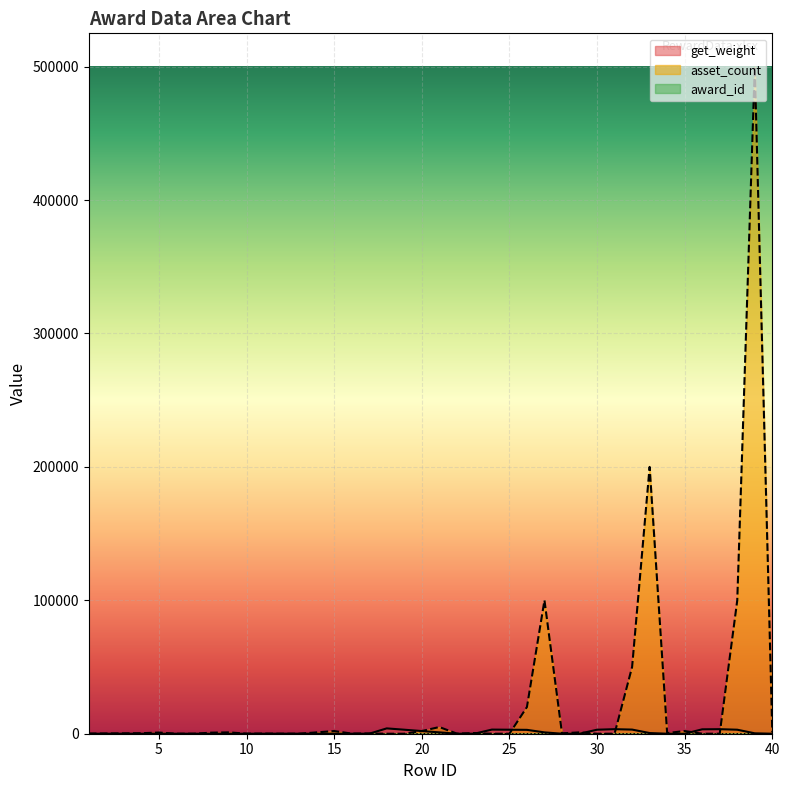

What is the spread (max minus min) of values at 13?

18